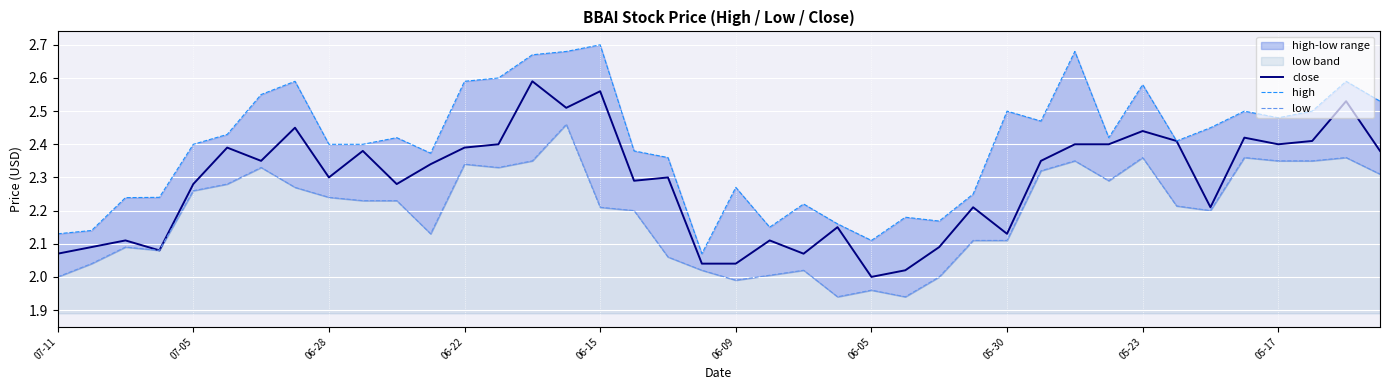

True or false: low has a value of 2.4 at 05-23.

True